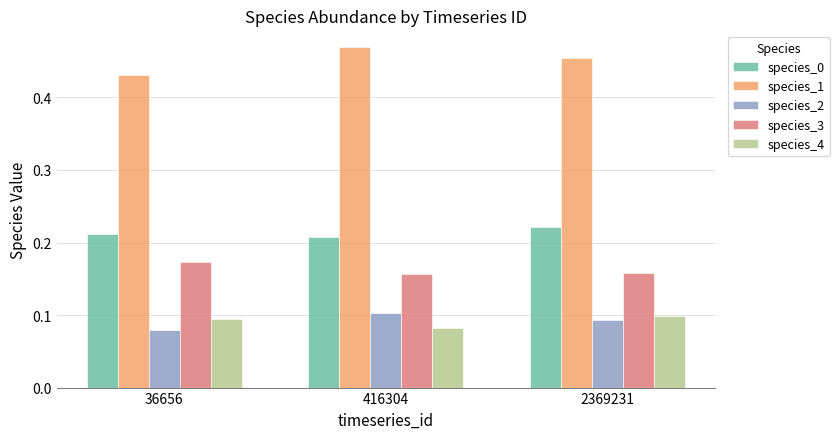

What are all the series names shown in the legend?

species_0, species_1, species_2, species_3, species_4